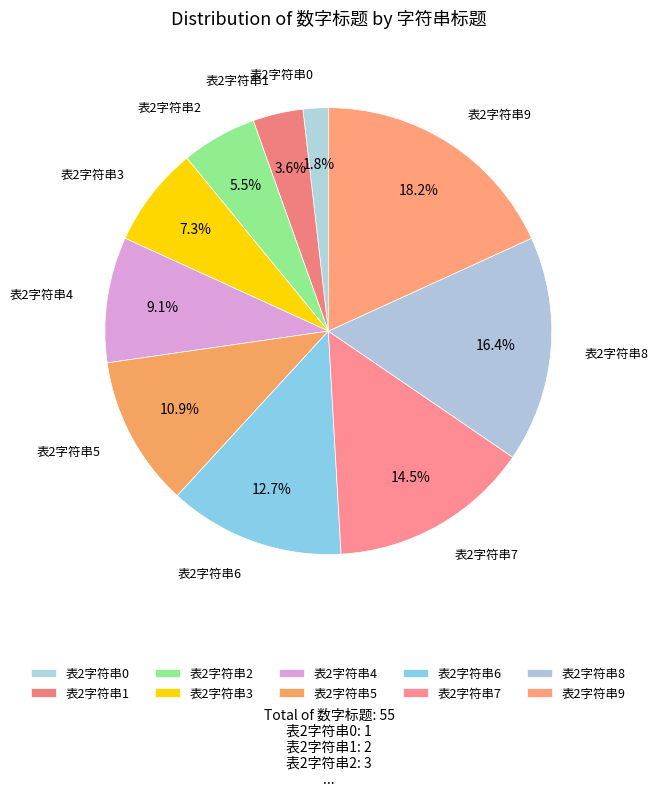

Which slice is the smallest?

表2字符串0